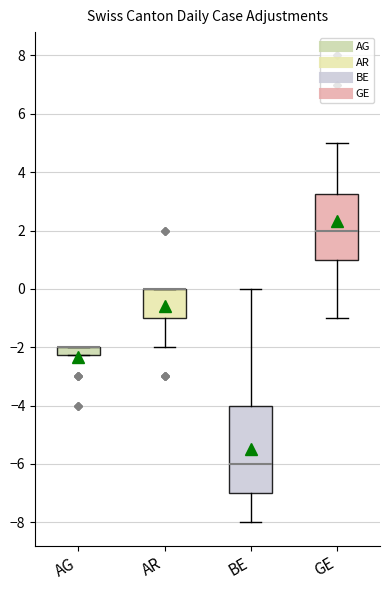

Which box is the tallest, from its lower edge to its upper edge?

BE